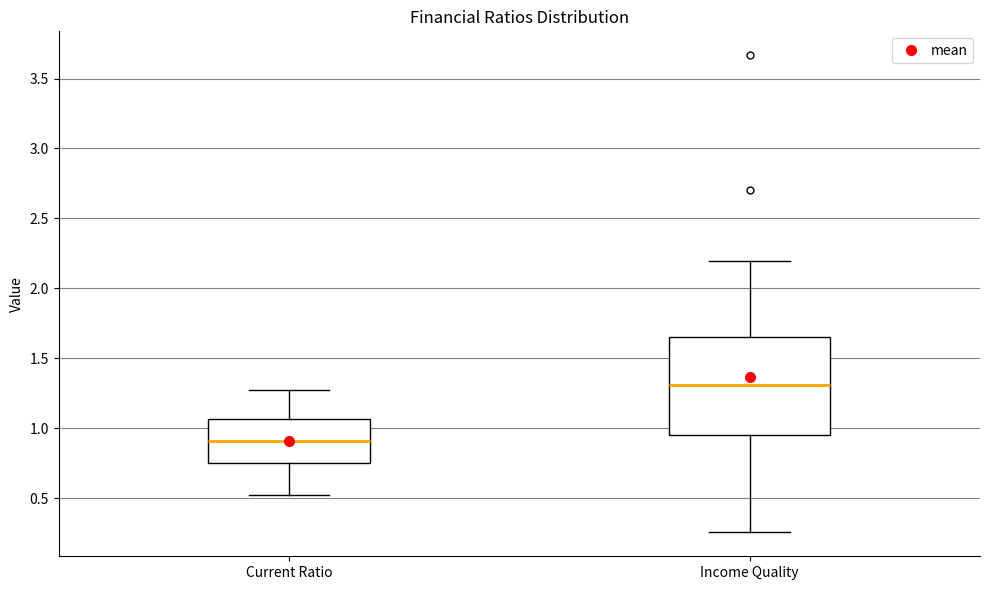

Where is the lower edge of the box for Income Quality on the y-axis? The values are not printed on the chart, so give them approximately, as read against the axis.

0.95